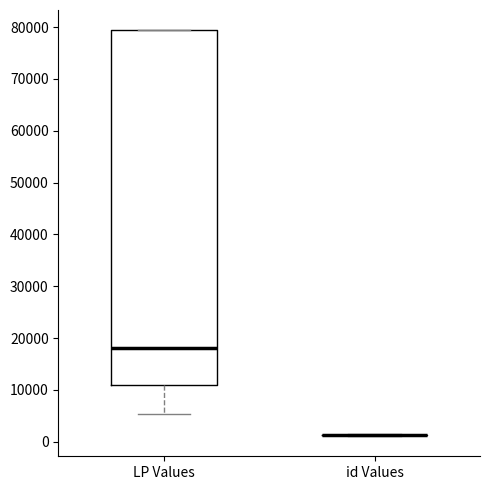

Reading left to right, transcribe this box plot: for each box, give where its median line is, the range the box spans, and where its two whiskers end, as read against the y-axis. The values are not printed on the chart, so give them approximately, as read against the axis.

LP Values: median 18000, box 11000 to 79000, whiskers 5000 to 79000
id Values: box collapsed to a line at 1000, whiskers 1000 to 1000